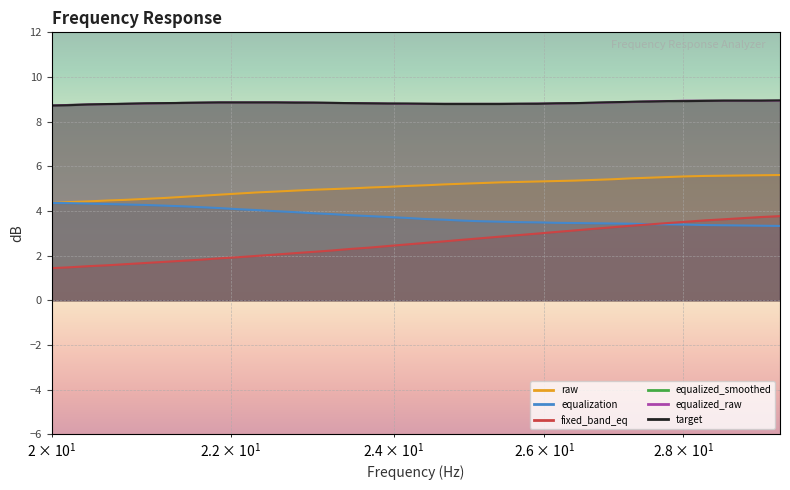

The equalization series shows 5.8 at 37. True or false?

False